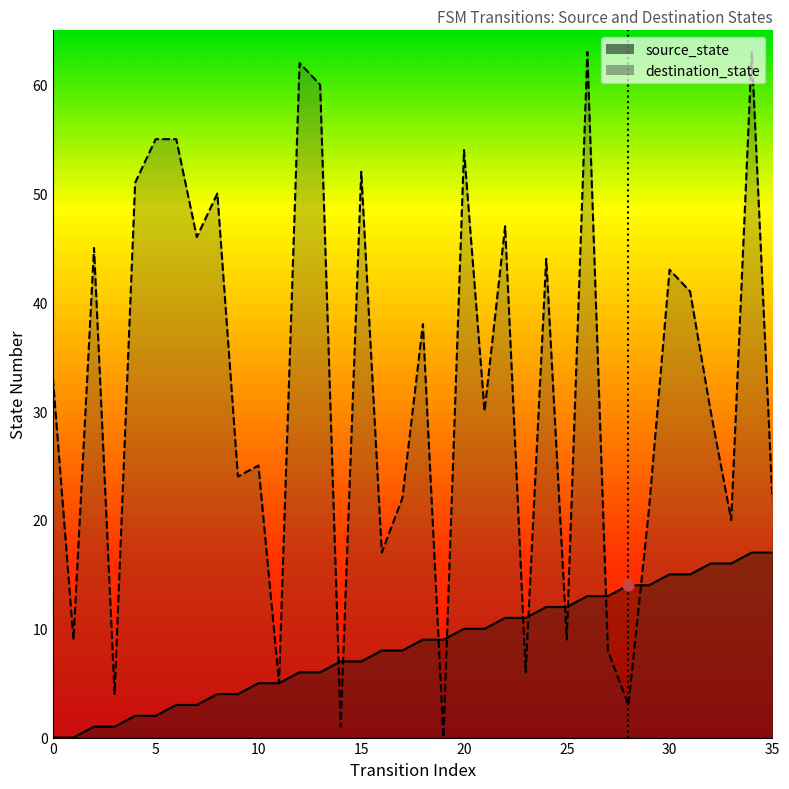

At how many categories does at least one series exceed 32?

18